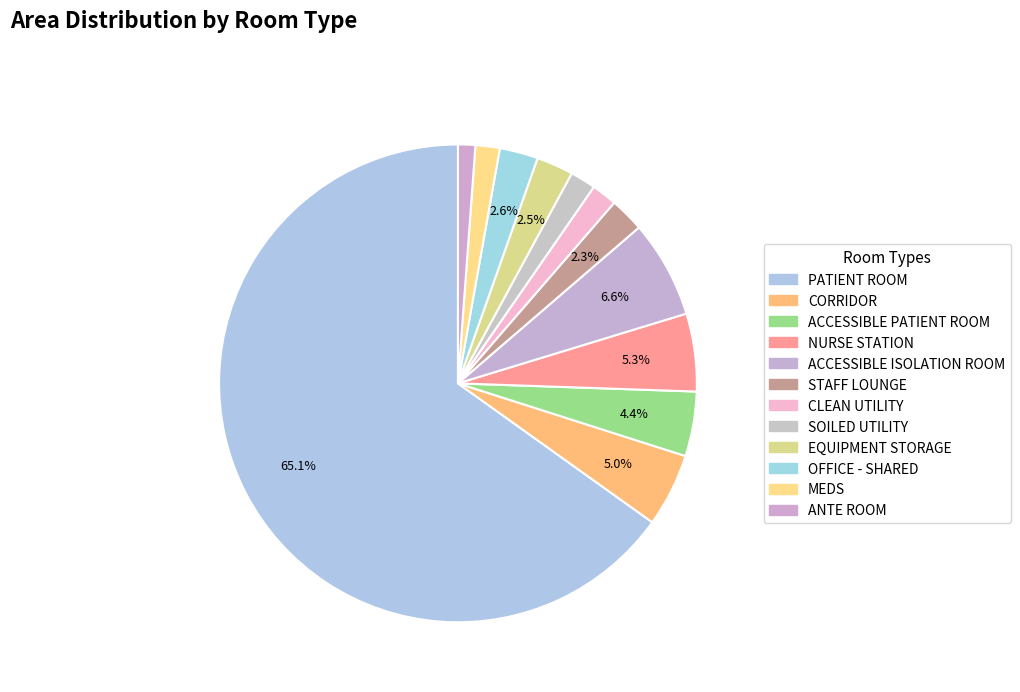

Combined, do OFFICE - SHARED and STAFF LOUNGE account for over 50%?

No